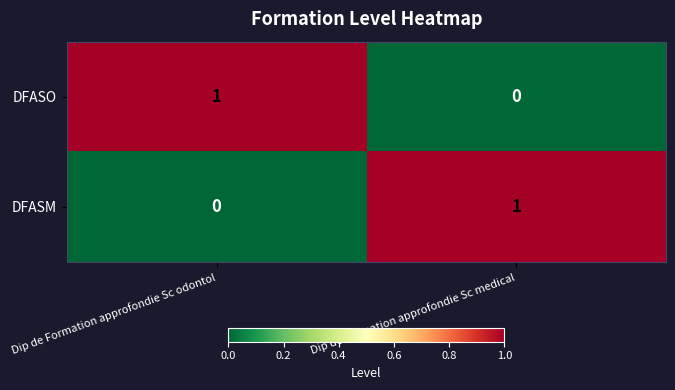

At which label is DFASM closest to 0?

Dip de Formation approfondie Sc odontol